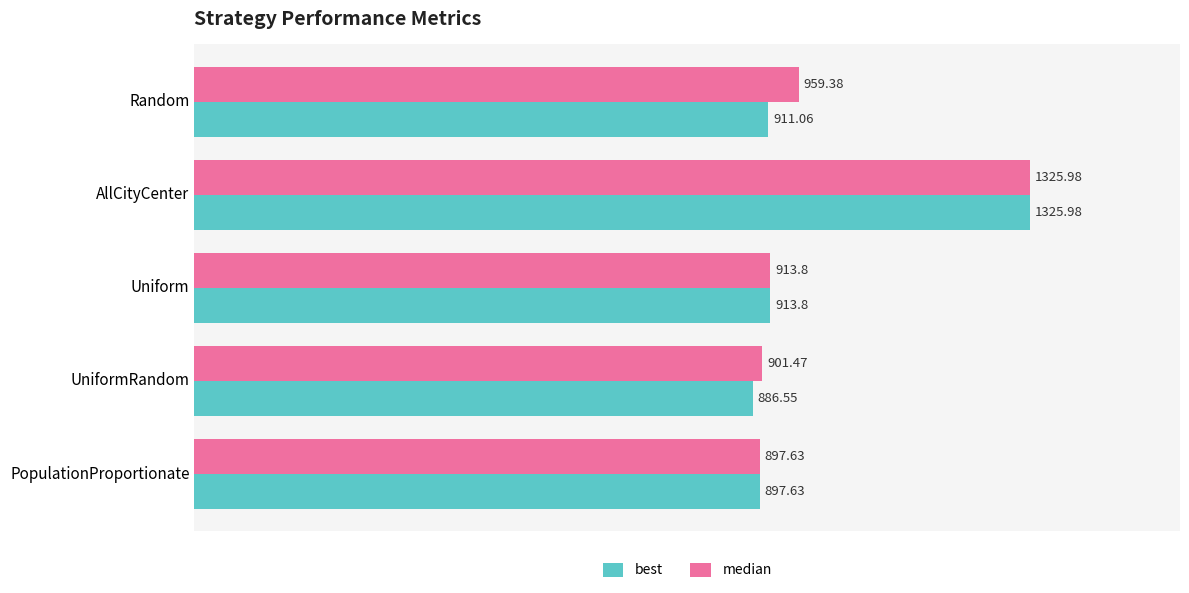

Which series changed the most between Random and Uniform?

median